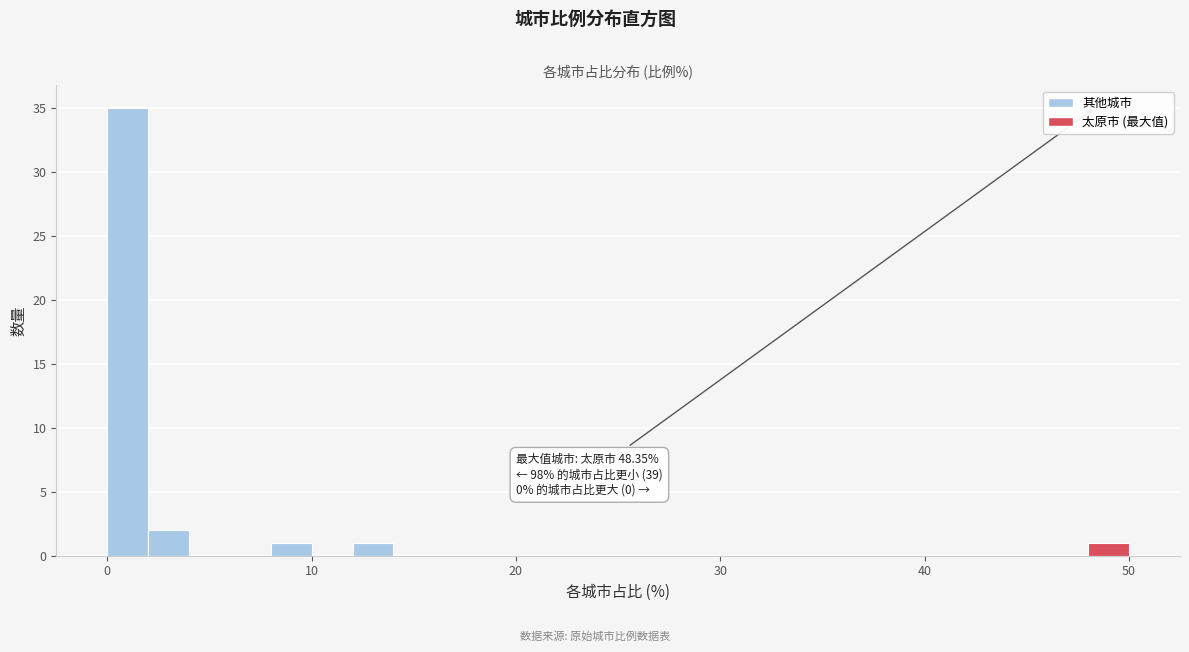

Read against the x-axis, roughly where is the centre of the tallest bar?

1